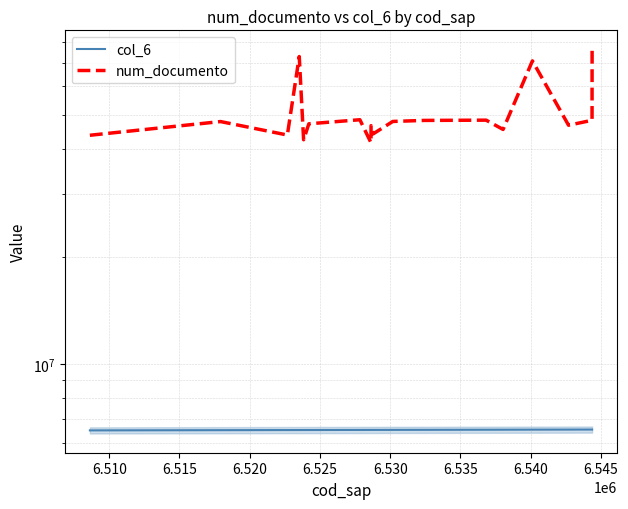

How many data points in col_6 are less than 6528775?

9